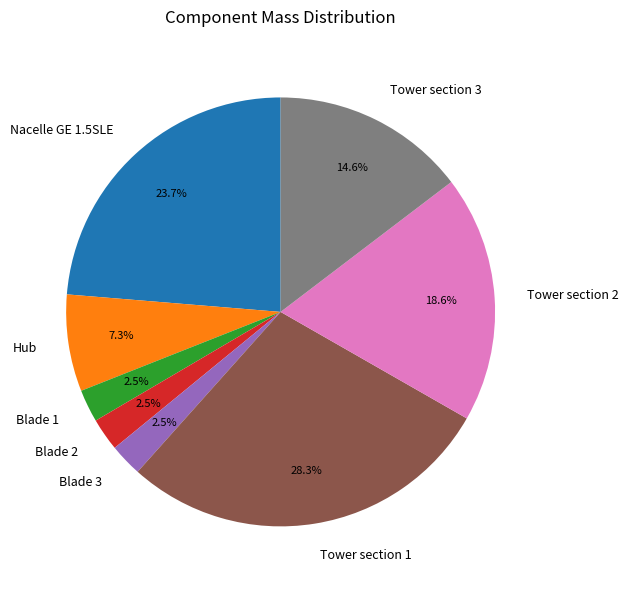

Which has a higher value, Blade 2 or Nacelle GE 1.5SLE?

Nacelle GE 1.5SLE